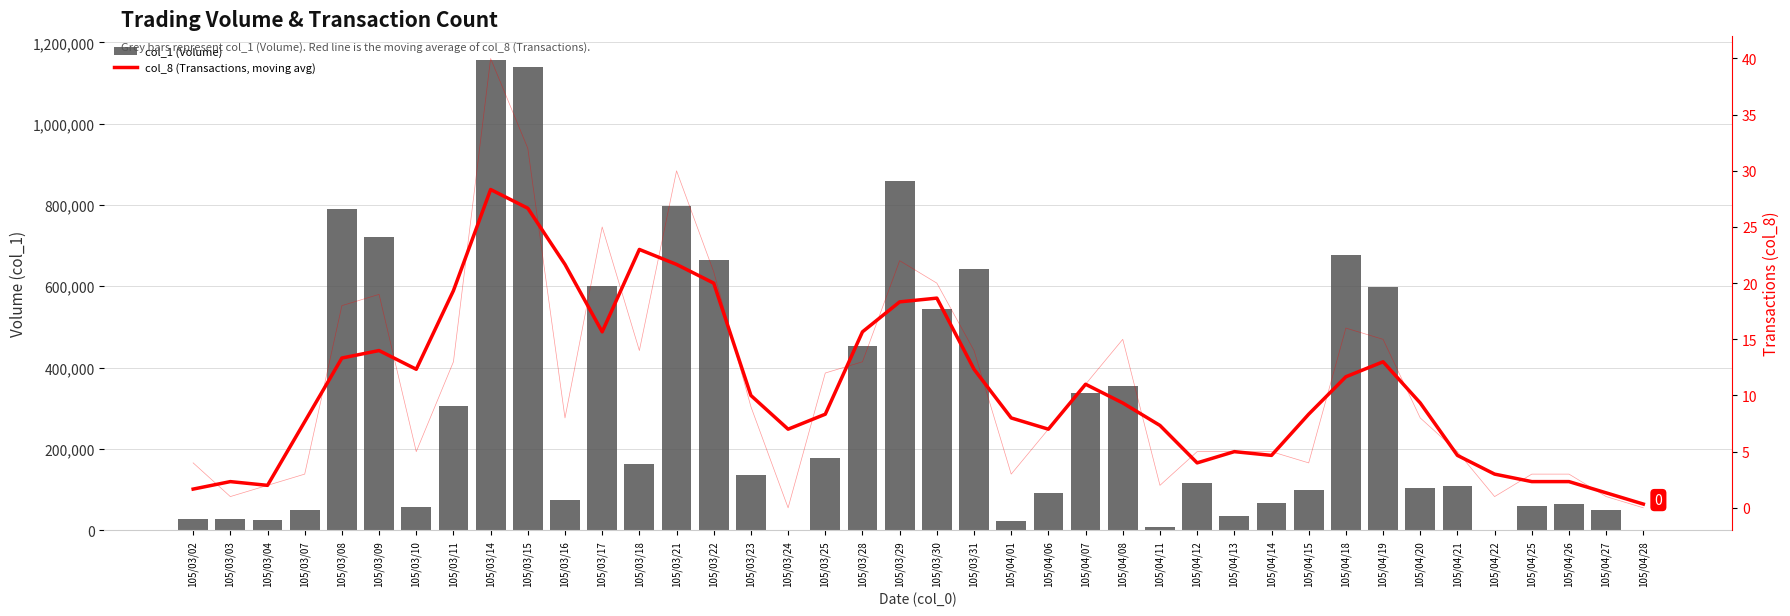

Reading left to right, list all the values displayed in this chart.

col_1 (Volume): 27000.0	27000.0	25000.0	51000.0	790000.0	722000.0	57000.0	305000.0	1158000.0	1140000.0	75000.0	600000.0	162000.0	797000.0	665000.0	135000.0	0.0	179000.0	453000.0	859000.0	544000.0	642000.0	23000.0	92000.0	337000.0	354000.0	7000.0	117000.0	34000.0	68000.0	98000.0	678000.0	599000.0	103000.0	110000.0	1000.0	60000.0	65000.0	50000.0	0.0
col_8 (Transactions, moving avg): 1.7	2.3	2.0	7.7	13.3	14.0	12.3	19.3	28.3	26.7	21.7	15.7	23.0	21.7	20.0	10.0	7.0	8.3	15.7	18.3	18.7	12.3	8.0	7.0	11.0	9.3	7.3	4.0	5.0	4.7	8.3	11.7	13.0	9.3	4.7	3.0	2.3	2.3	1.3	0.3